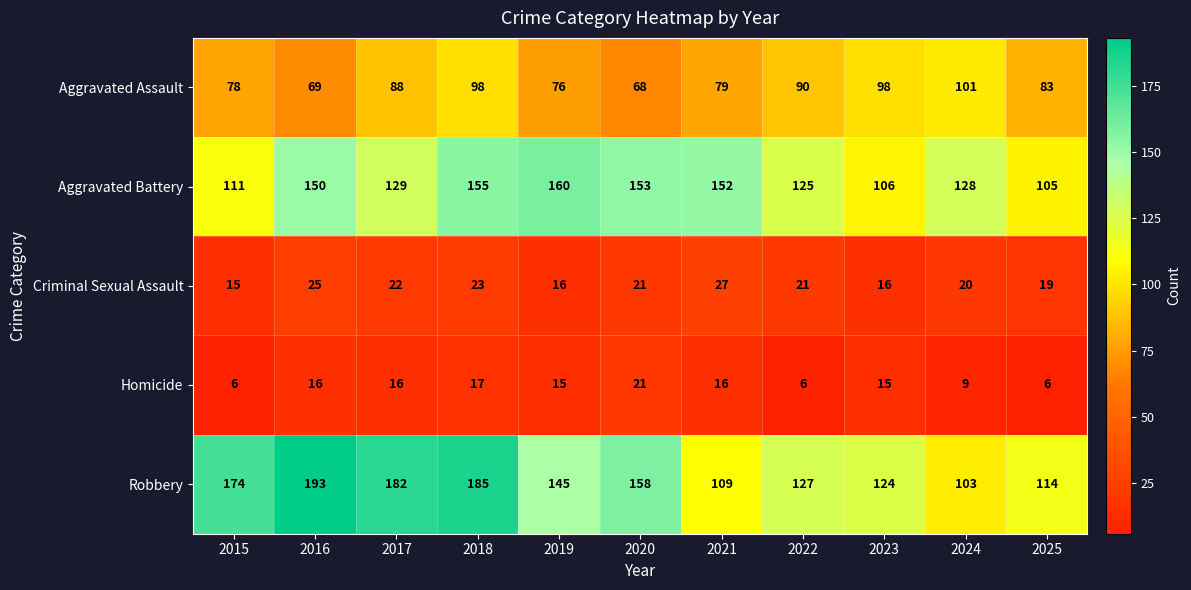

Which series has the largest range (max minus min)?

Robbery